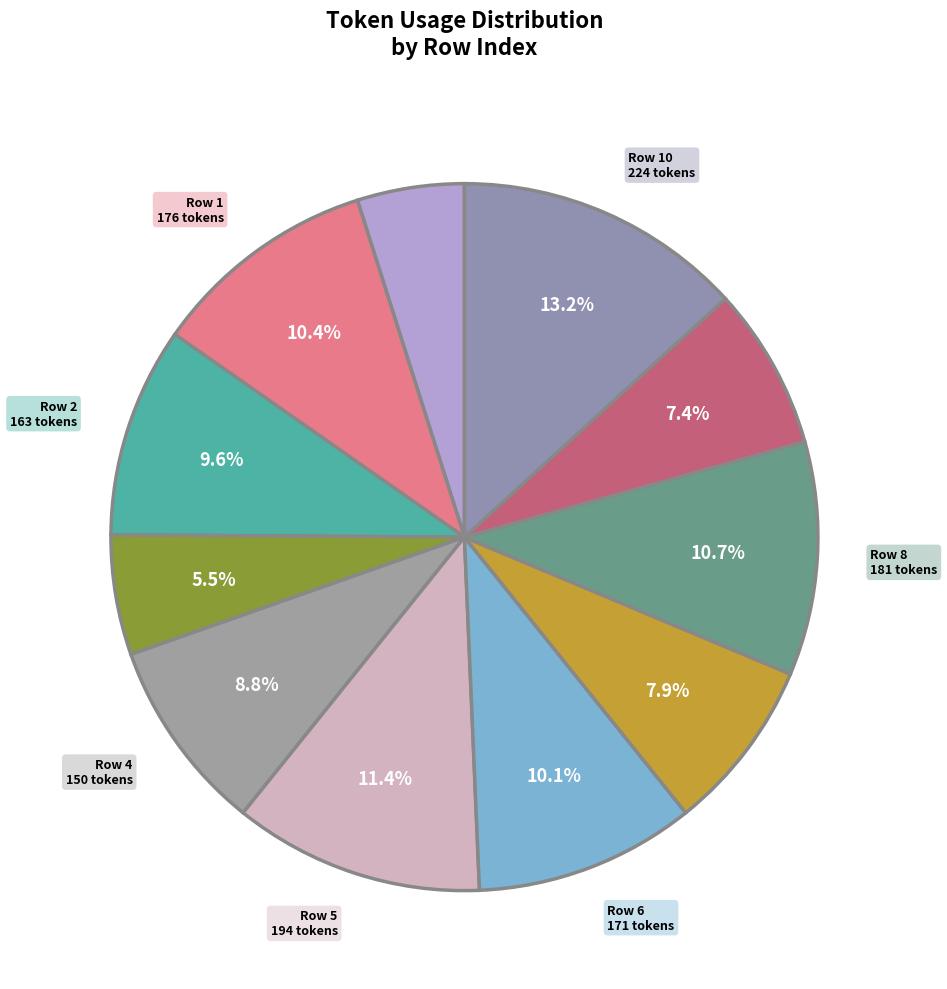

Is there a majority slice in this chart?

No